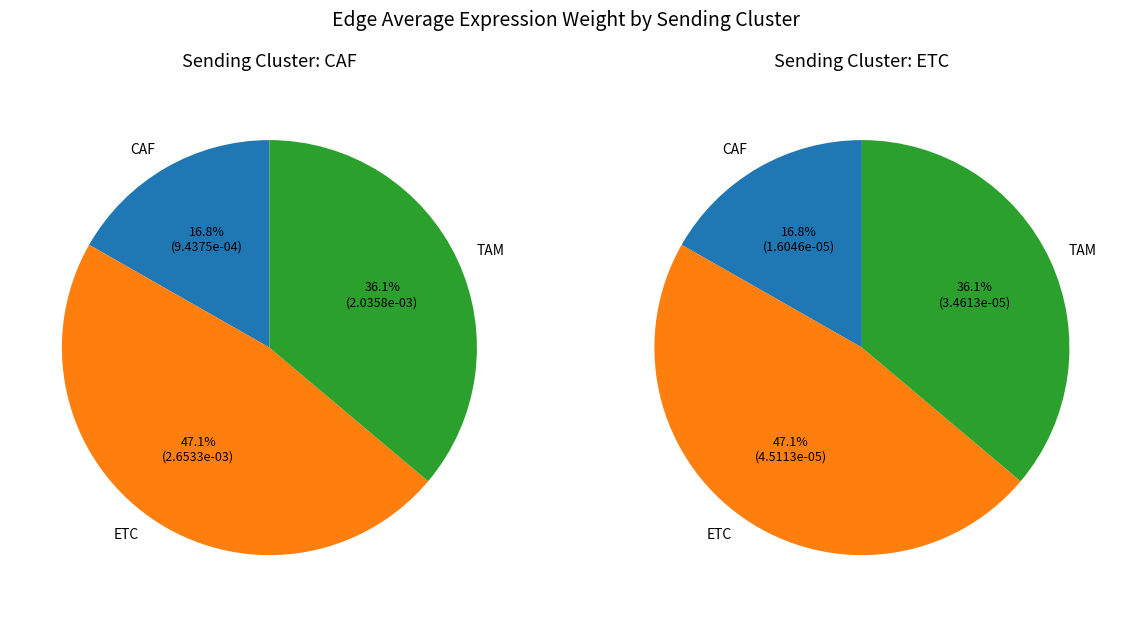

Which slice is the smallest?

CAF->CAF